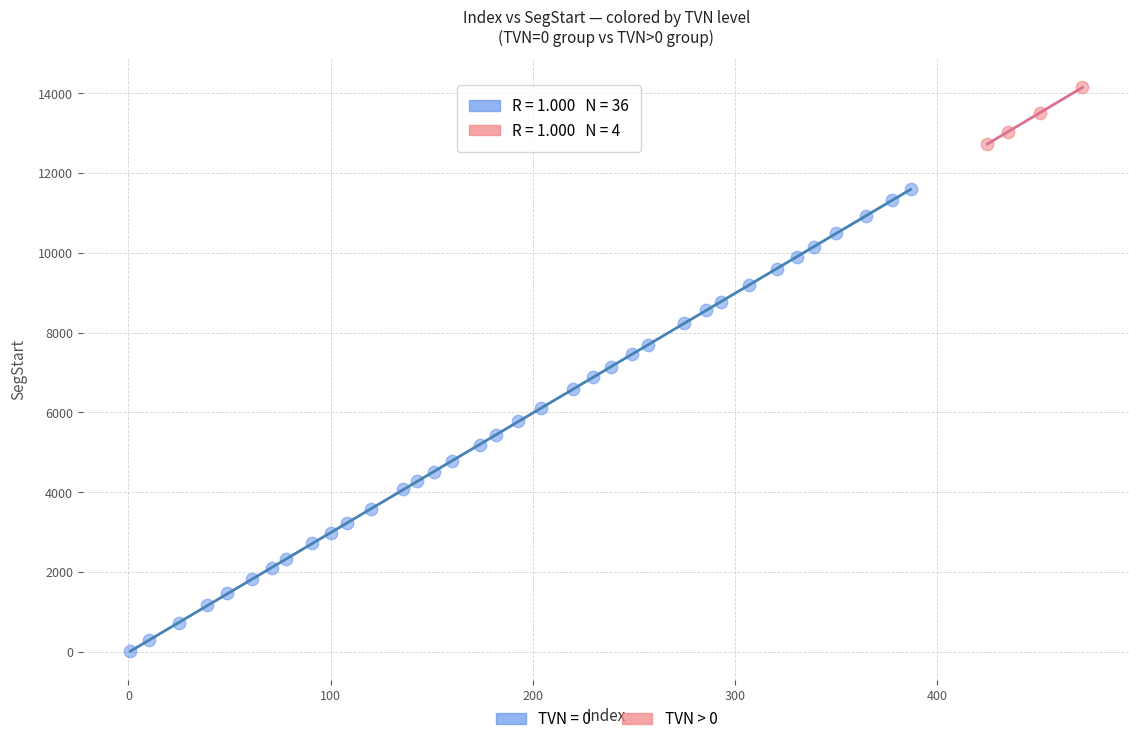

Which series contains the highest Y value?

TVN > 0